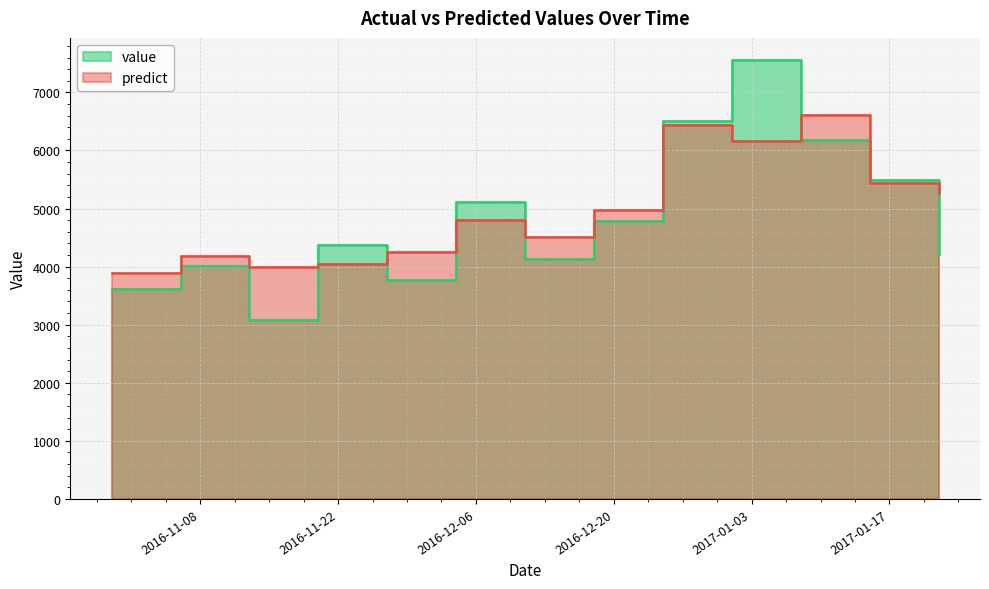

What is the spread (max minus min) of values at 2016-12-04?

313.4